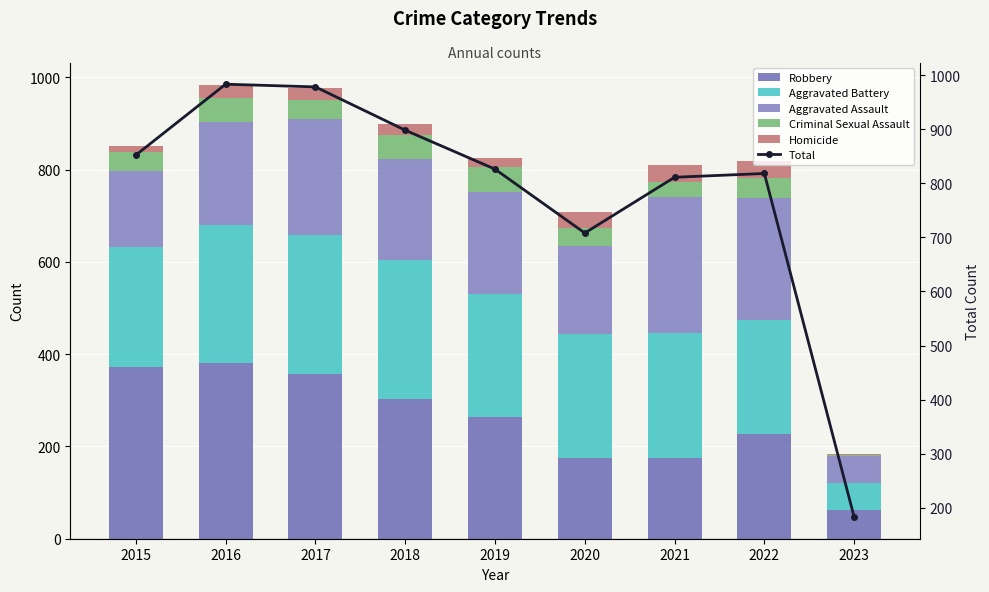

Where does the Aggravated Assault series first go above 220?

2016